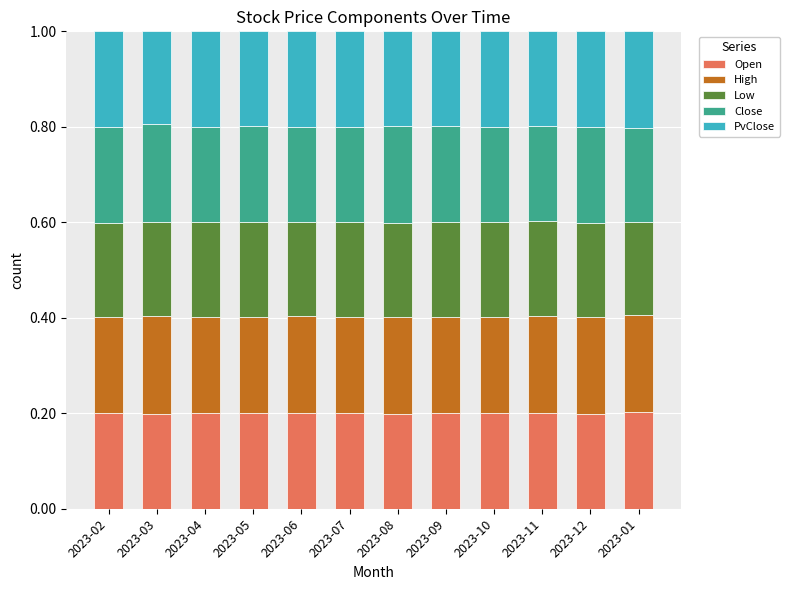

The value of Open at 2023-05 is 0.2. True or false?

True